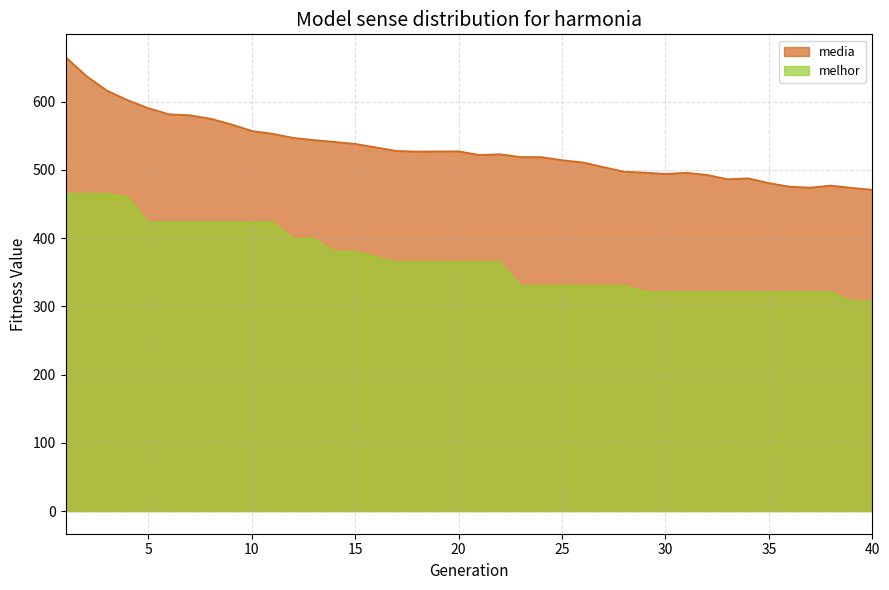

What is the spread (max minus min) of values at 35?

159.8